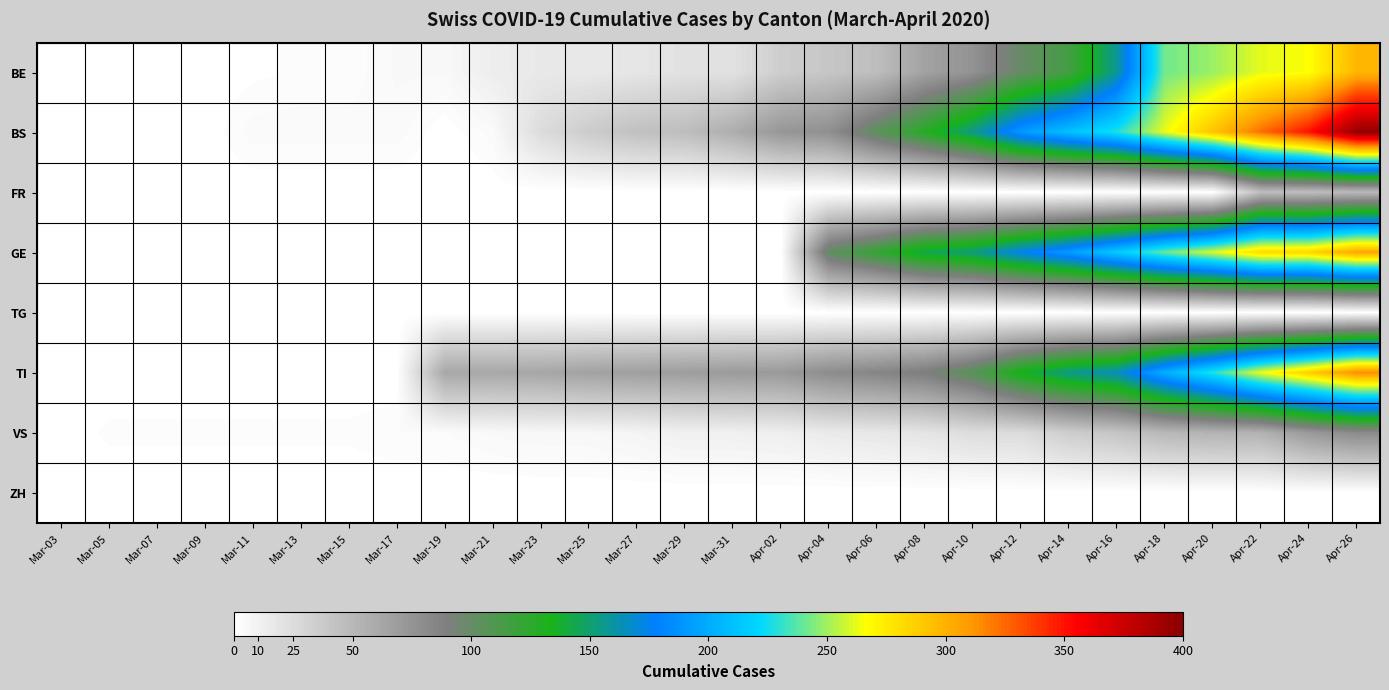

How many series are shown in this chart?

8